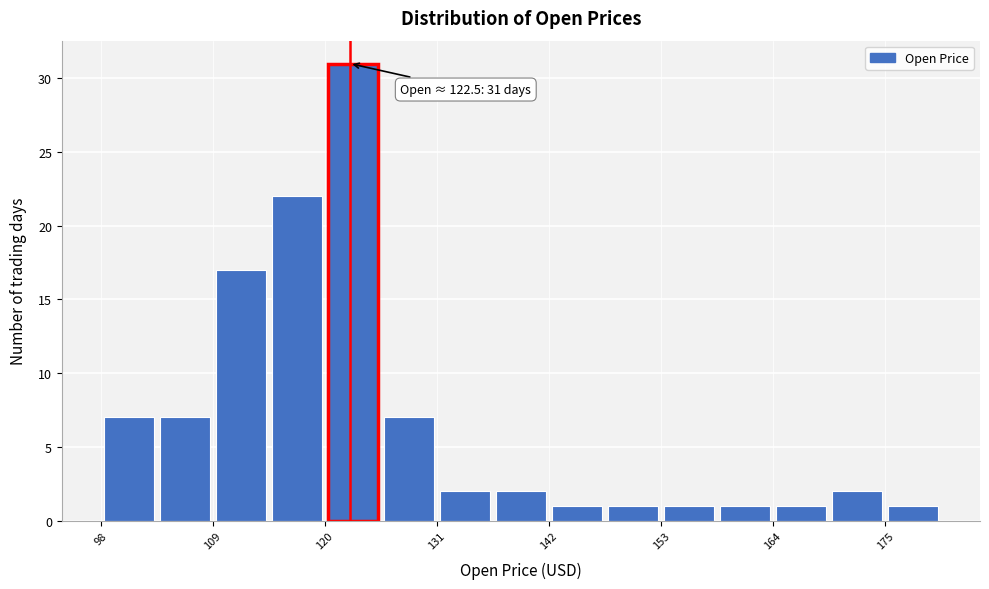

Around what value on the x-axis is the tallest bar? Give the approximate position of its centre, as read against the axis.

122